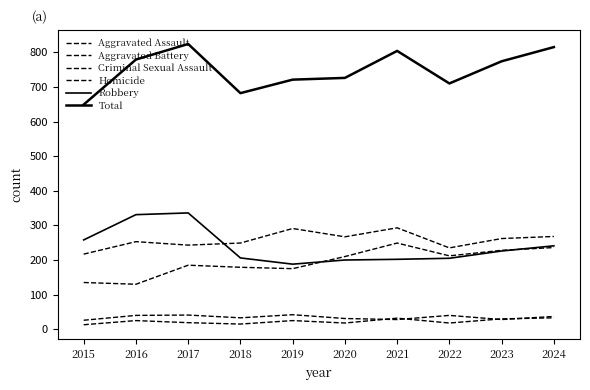

Which category has the highest value across all series?

2017